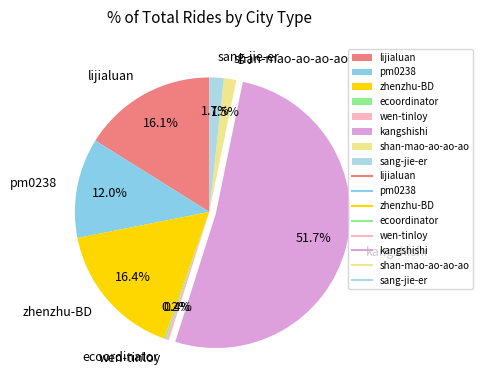

Which slice is the largest?

kangshishi